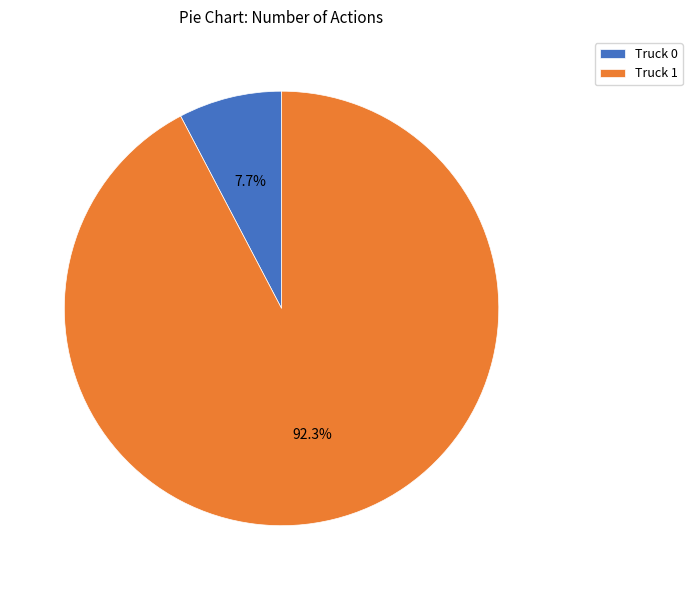

Does Truck 1 represent more than half of the total?

Yes